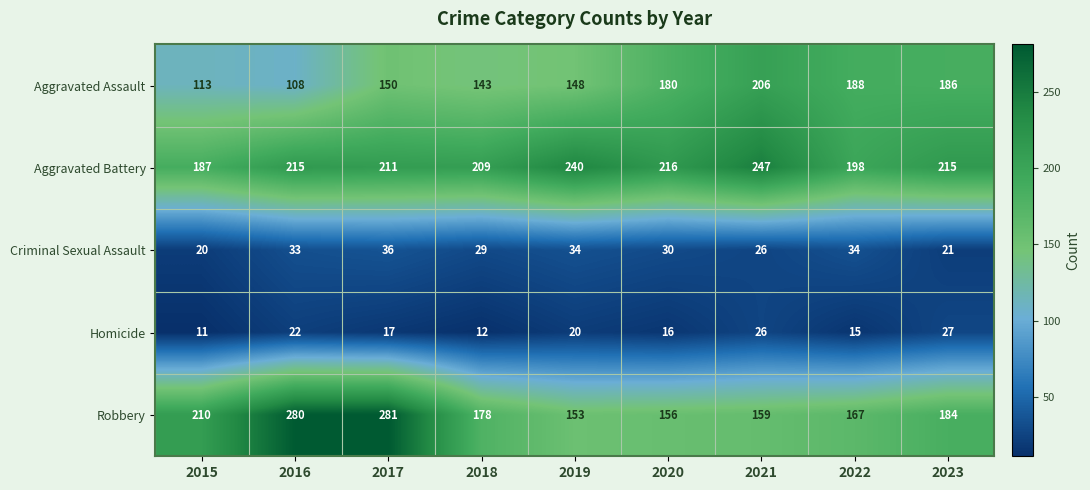

Which series has the widest spread of values?

Robbery